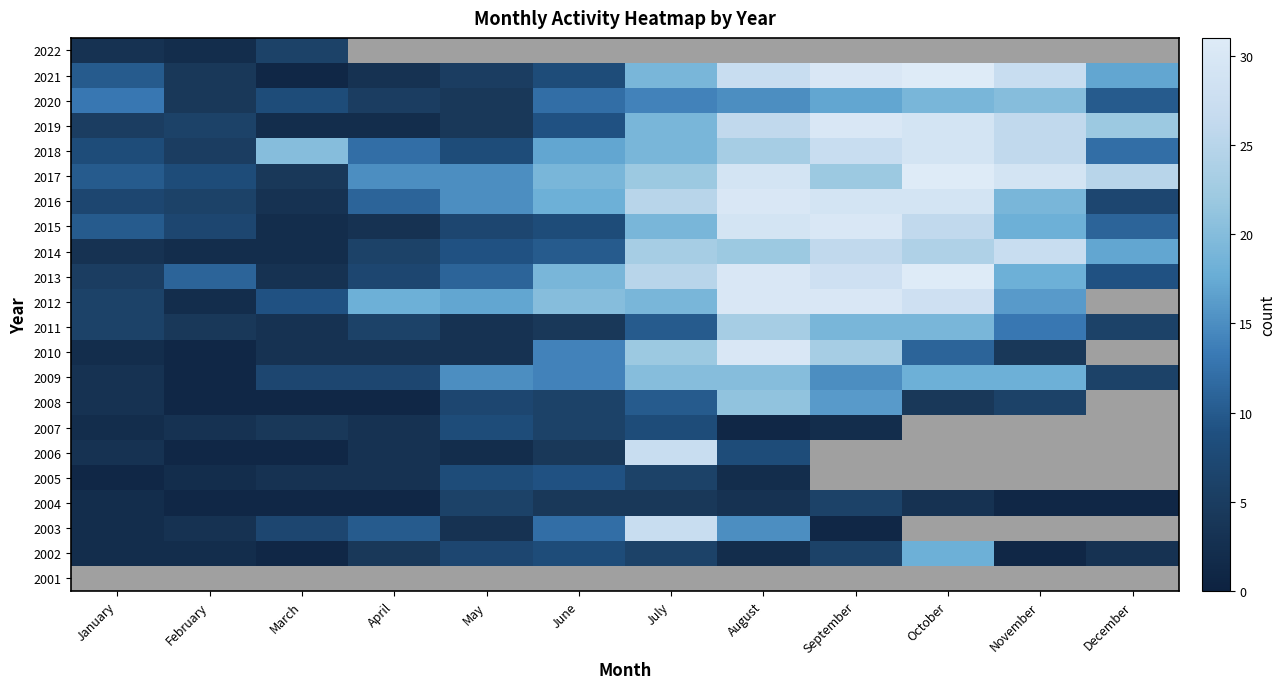

Rank the series by their maximum value, from lowest to highest.

2004, 2022, 2007, 2005, 2002, 2009, 2020, 2008, 2011, 2003, 2006, 2014, 2018, 2010, 2012, 2015, 2016, 2019, 2013, 2017, 2021